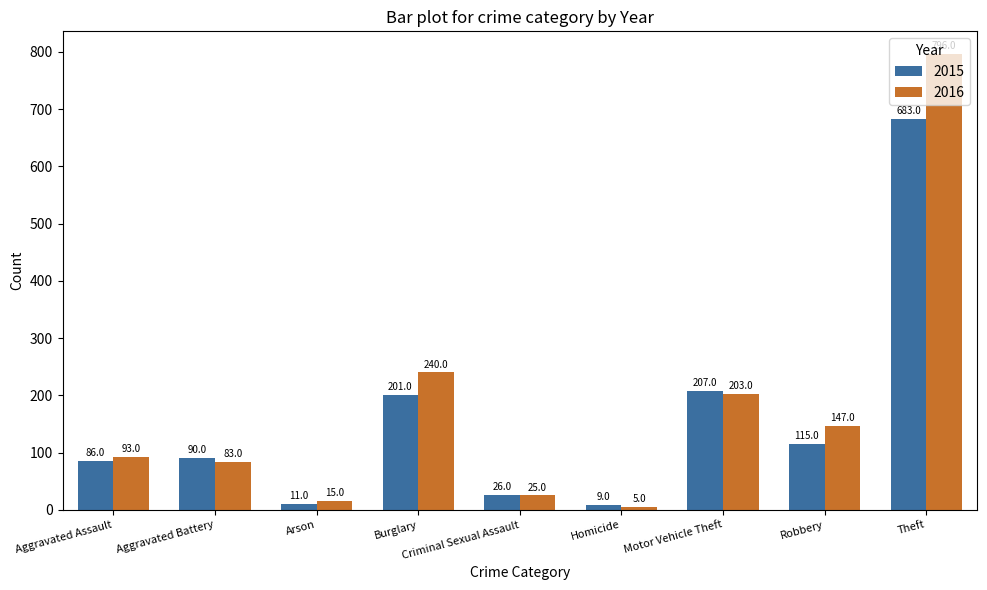

What is the lowest value of the 2016 series?

5